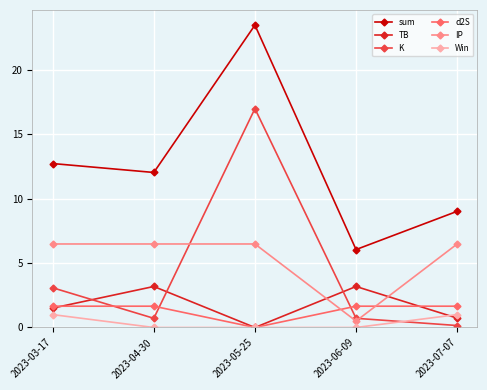

The value of K at 2023-06-09 is 0.7. True or false?

True